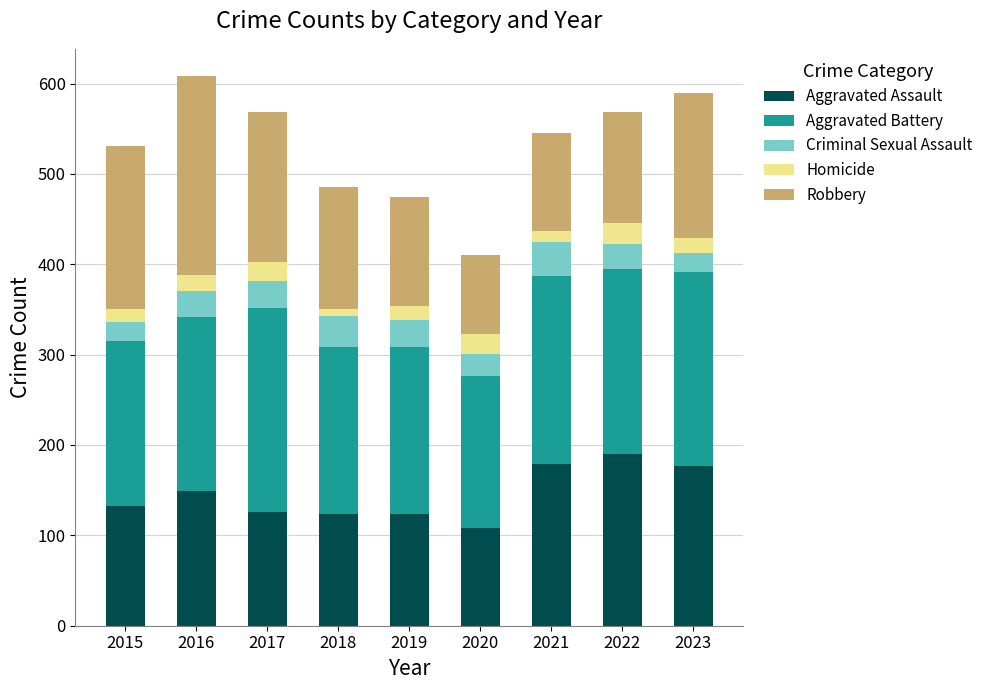

What are all the series names shown in the legend?

Aggravated Assault, Aggravated Battery, Criminal Sexual Assault, Homicide, Robbery